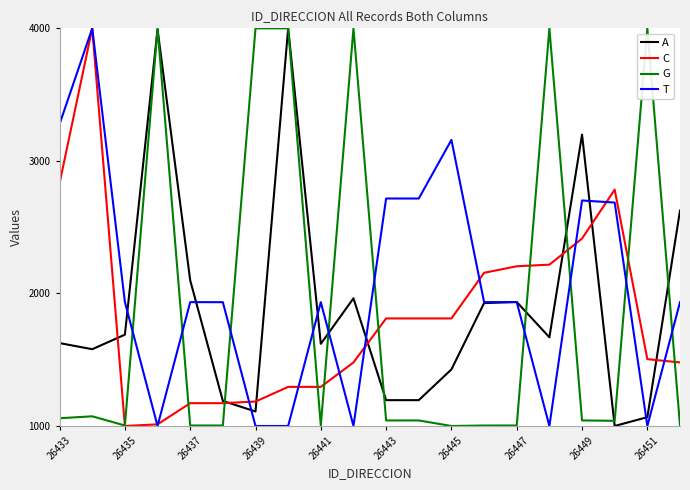

What is the greatest value displayed?

4000.0